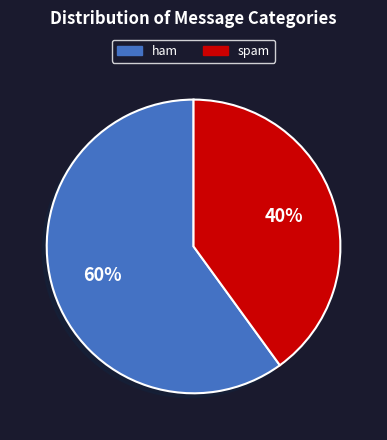

Which has a higher value, ham or spam?

ham